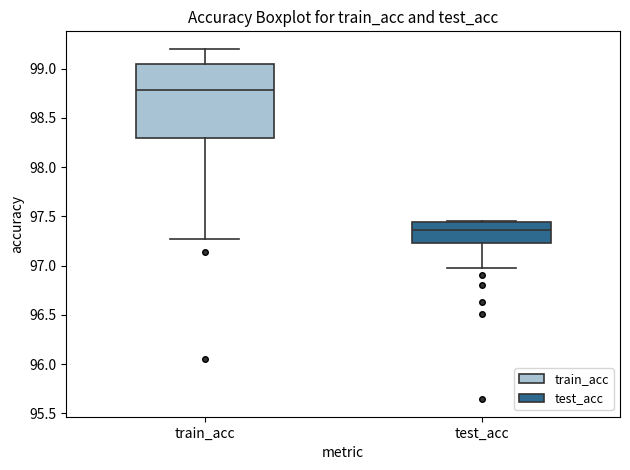

Reading left to right, read every box against the y-axis: the position of its median line, the range the box covers, and the ends of its whiskers. The values are not printed on the chart, so give them approximately, as read against the axis.

train_acc: median 98.80, box 98.30 to 99.05, whiskers 97.25 to 99.20
test_acc: median 97.35, box 97.25 to 97.45, whiskers 96.95 to 97.45